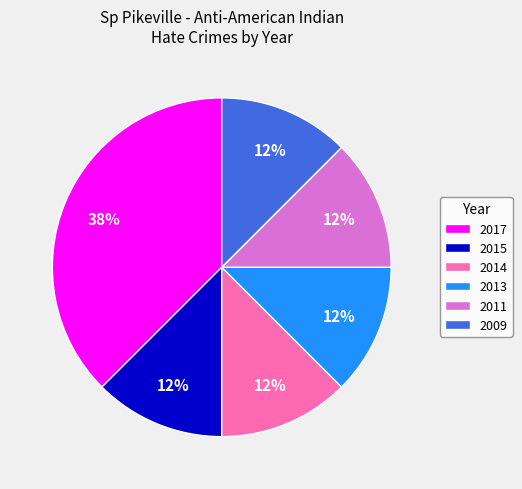

Combined, do 2011 and 2015 account for over 50%?

No